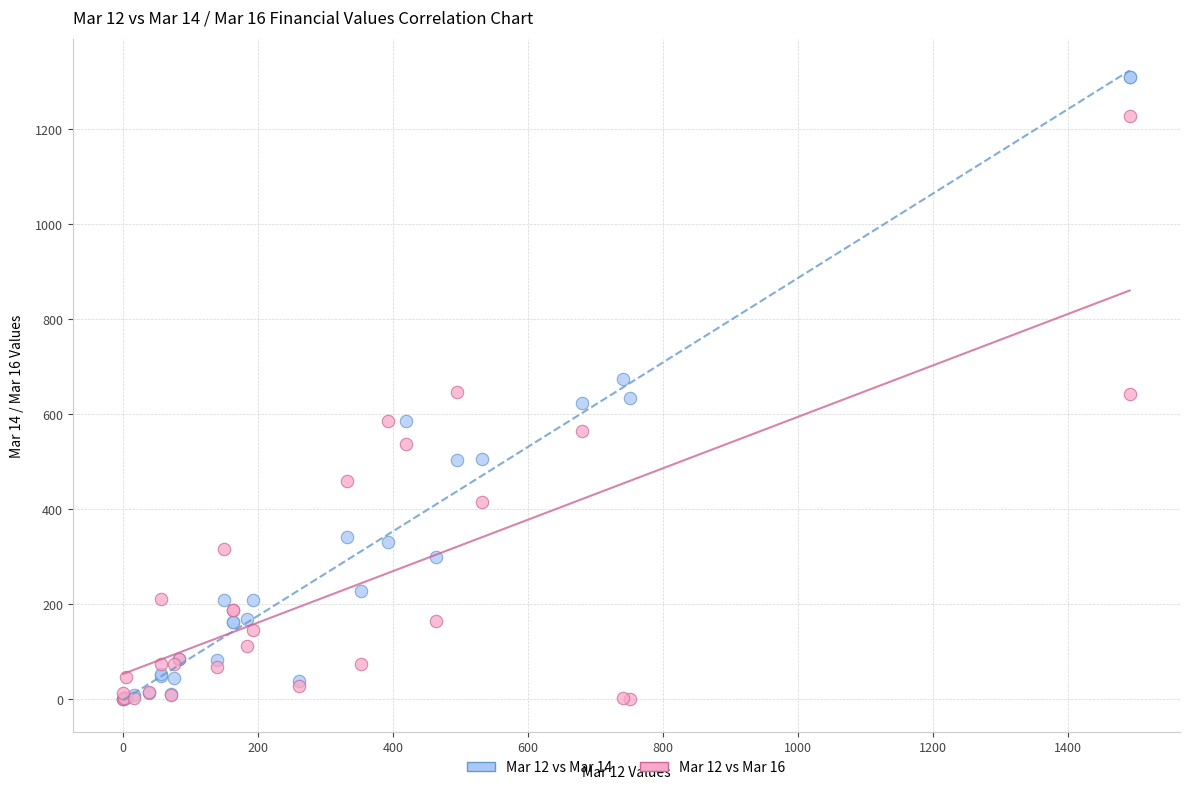

Which series has the widest spread of Y values?

Mar 12 vs Mar 14